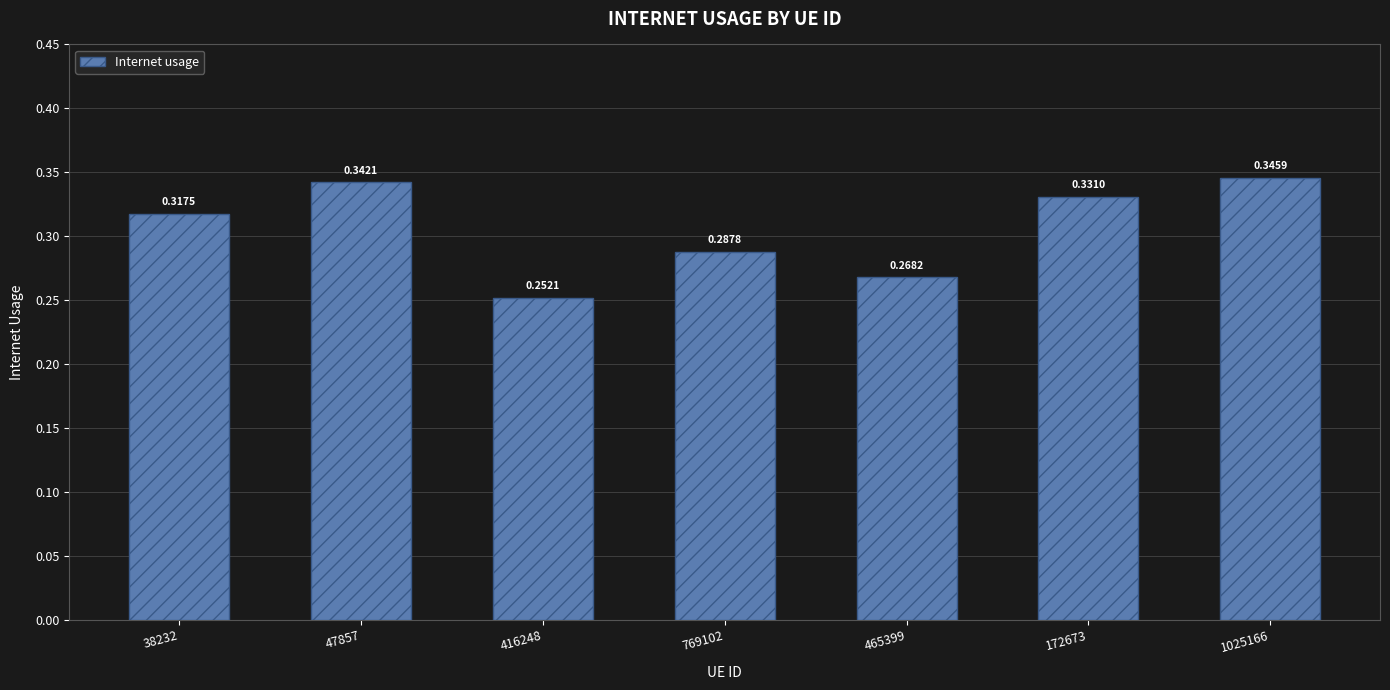

What is the label of the 6th bar from the right?

47857